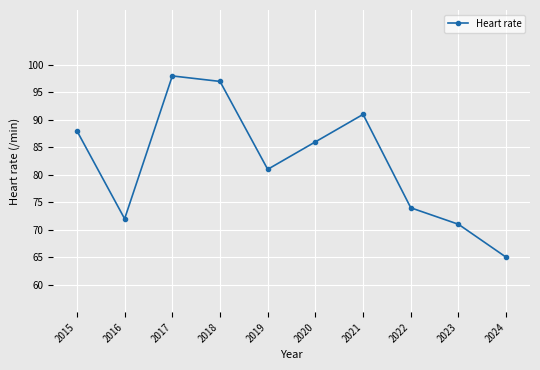

True or false: the data shows 27 at 2019.

False